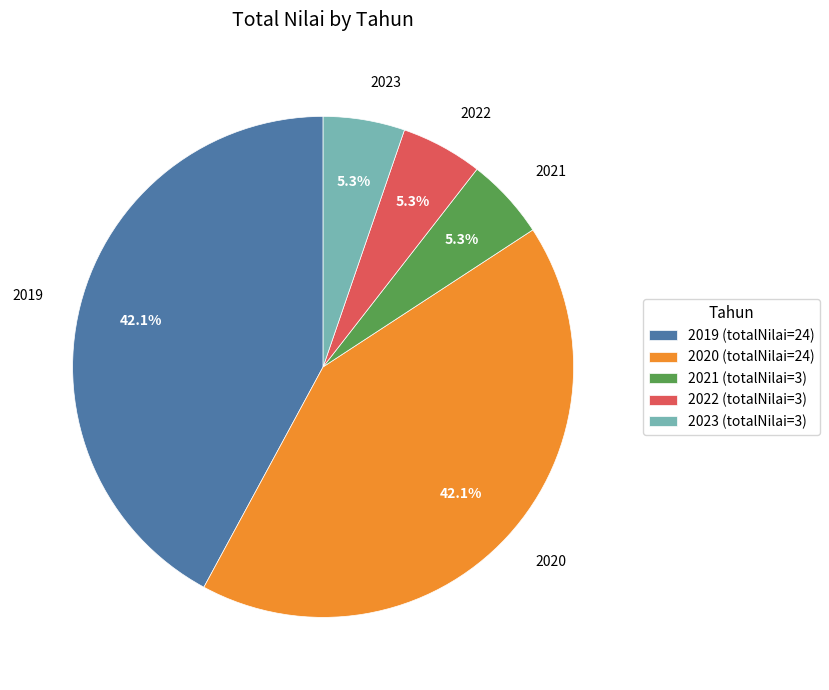

Approximately how many times larger is the value at 2020 compared to 2019?

1.0